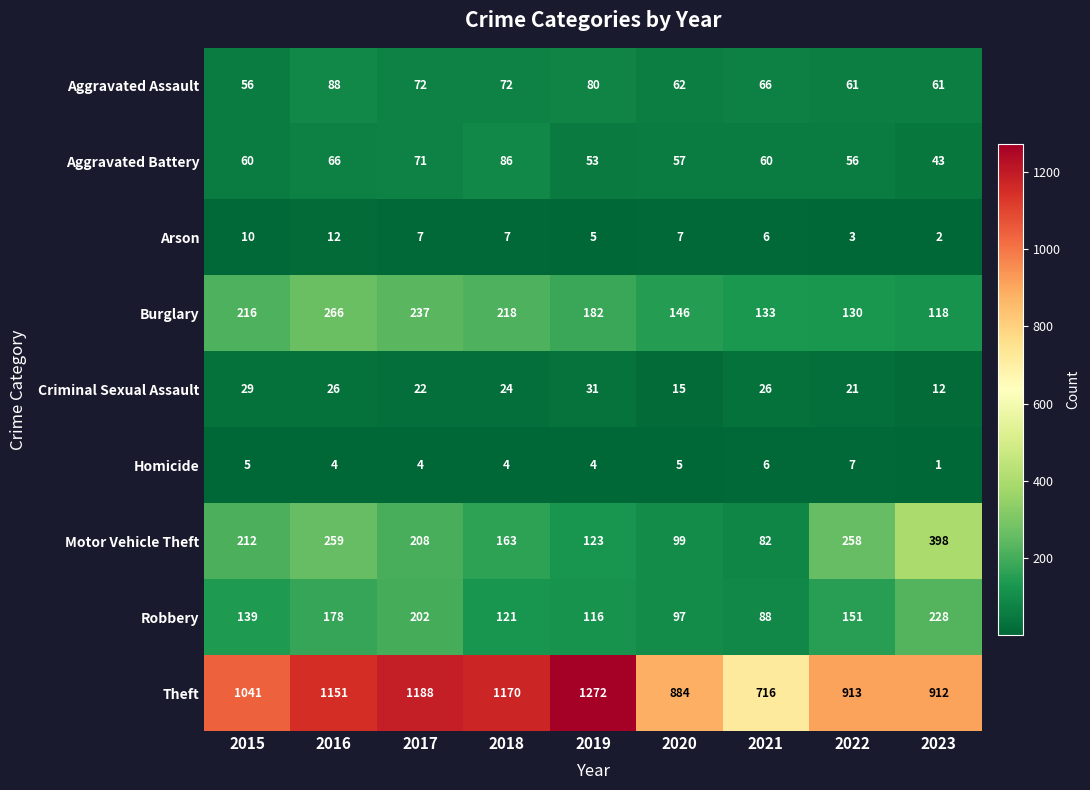

List the series in order of their peak value, highest first.

Theft, Motor Vehicle Theft, Burglary, Robbery, Aggravated Assault, Aggravated Battery, Criminal Sexual Assault, Arson, Homicide